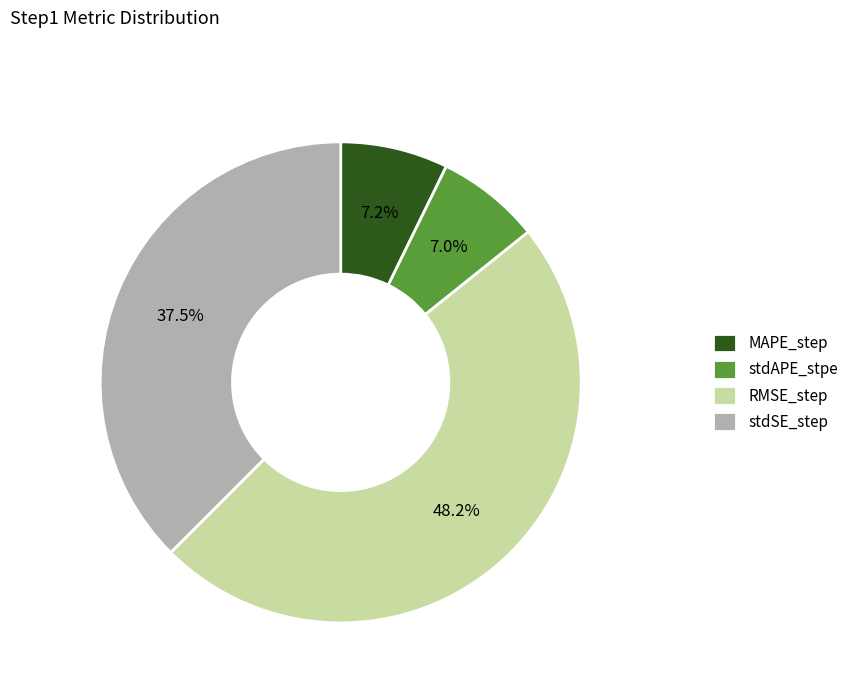

To the nearest percent, what percentage of the pie is RMSE_step?

48%